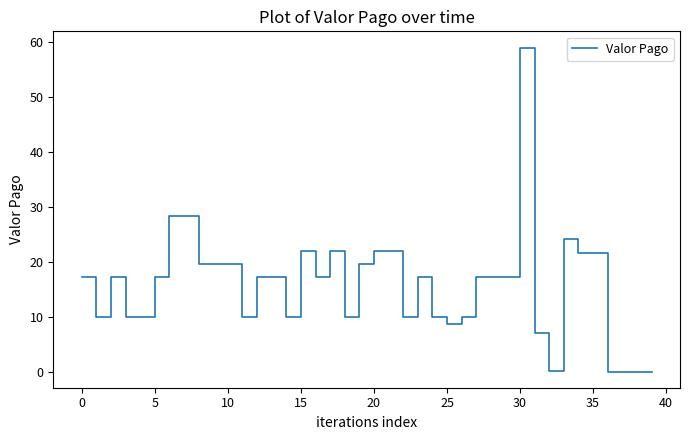

What is the greatest value displayed?

59.0